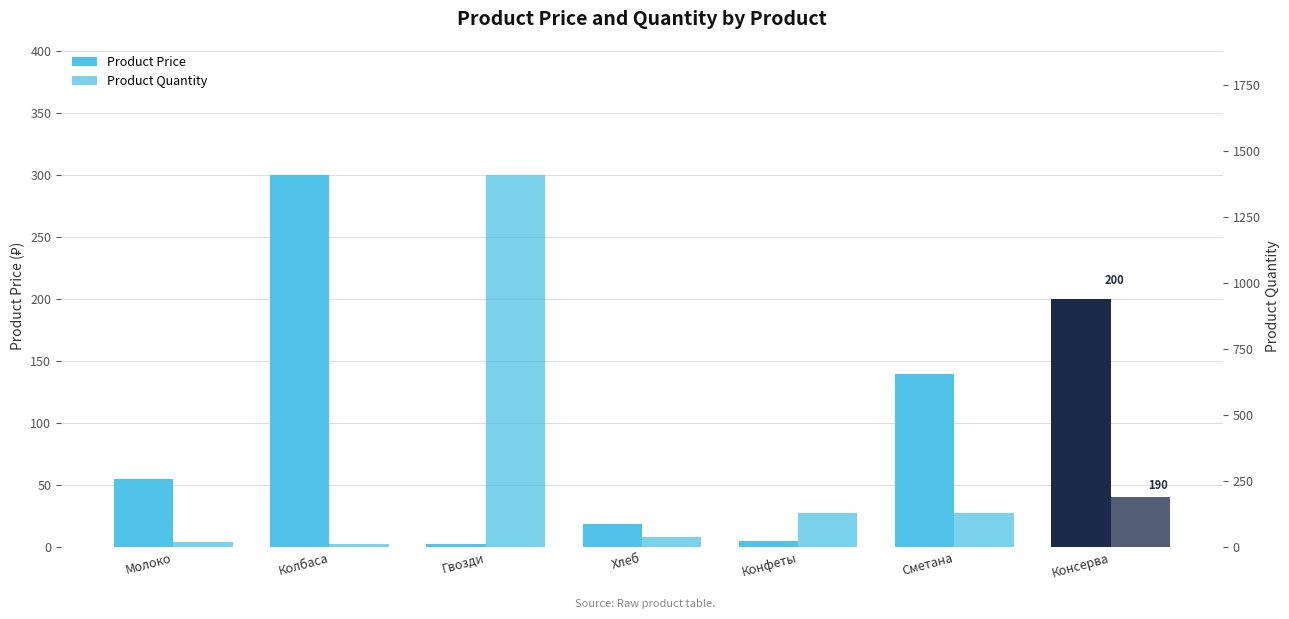

What is the average value of the Product Quantity series?

276